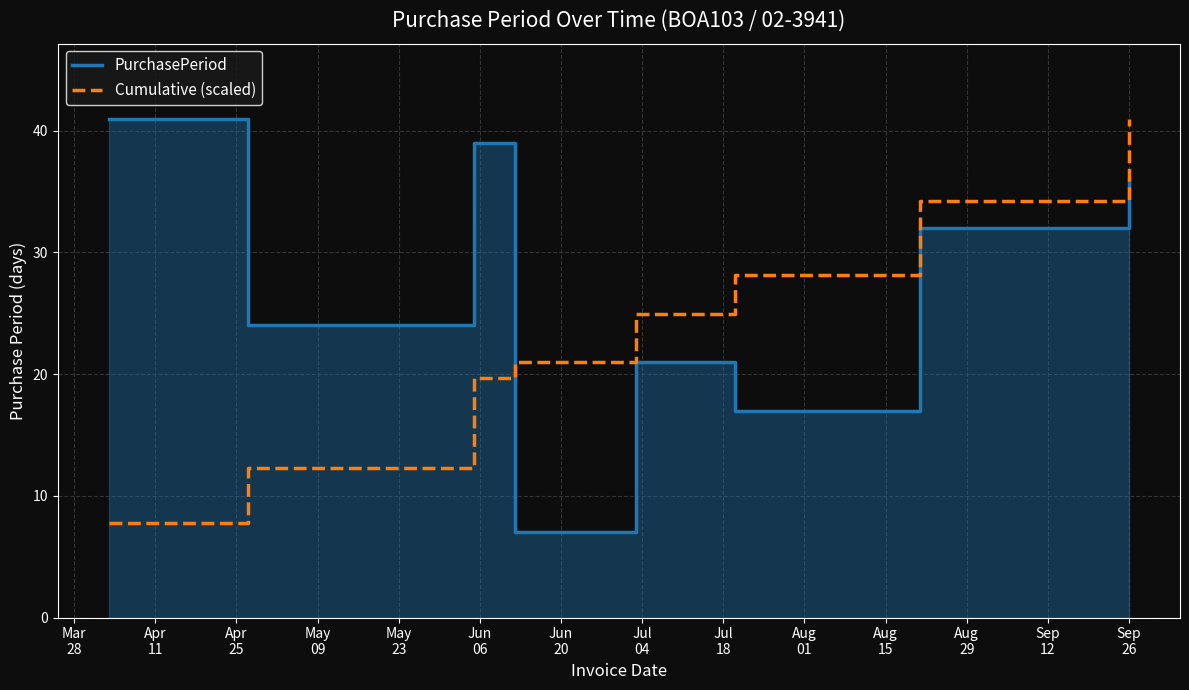

What is the lowest value of the Cumulative (scaled) series?

7.7